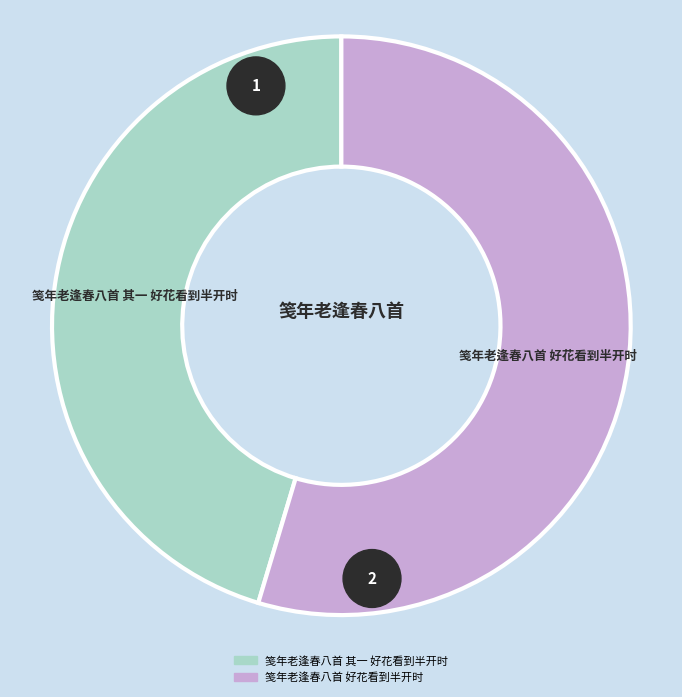

Which category accounts for the majority?

笺年老逢春八首 好花看到半开时